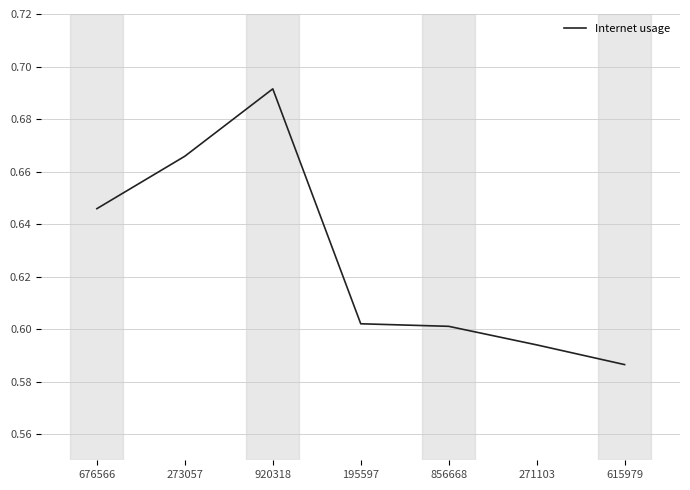

At which category does the chart reach its minimum across all series?

615979